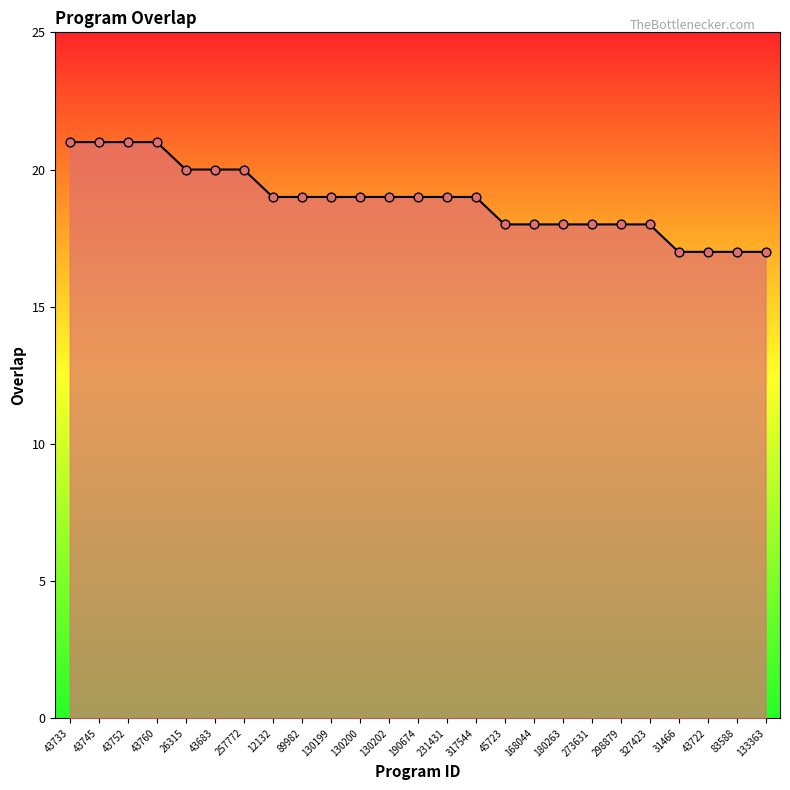

What is the change in value from 231431 to 180263?

-1